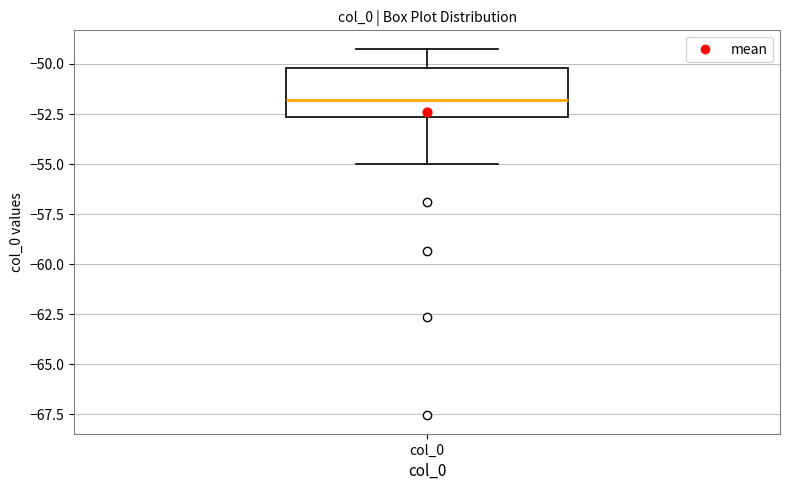

Read this box plot against the y-axis: the position of the median line, the range covered by the box, and the ends of both whiskers. The values are not printed on the chart, so give them approximately, as read against the axis.

median -52.0, box -52.5 to -50.0, whiskers -55.0 to -49.0